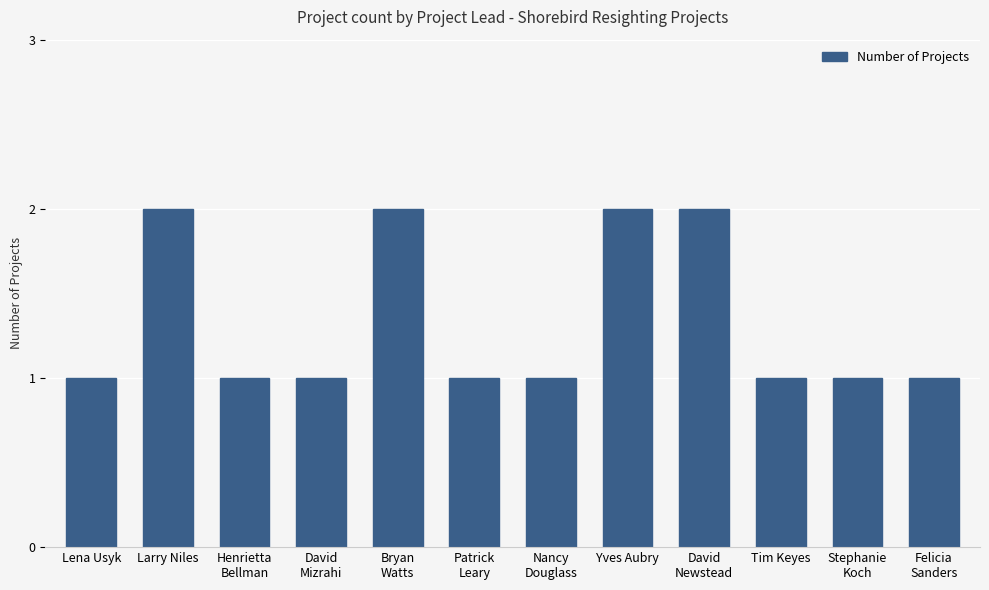

True or false: the data shows 1 at Yves Aubry.

False